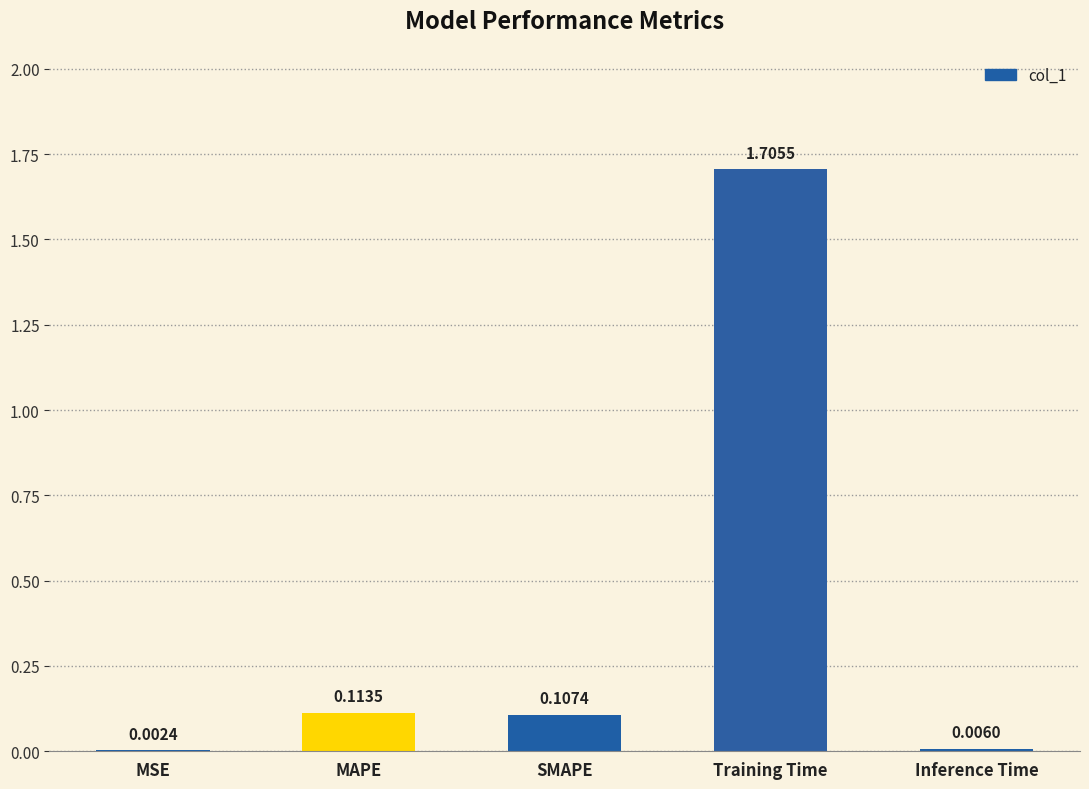

Count the number of data series in this chart.

1